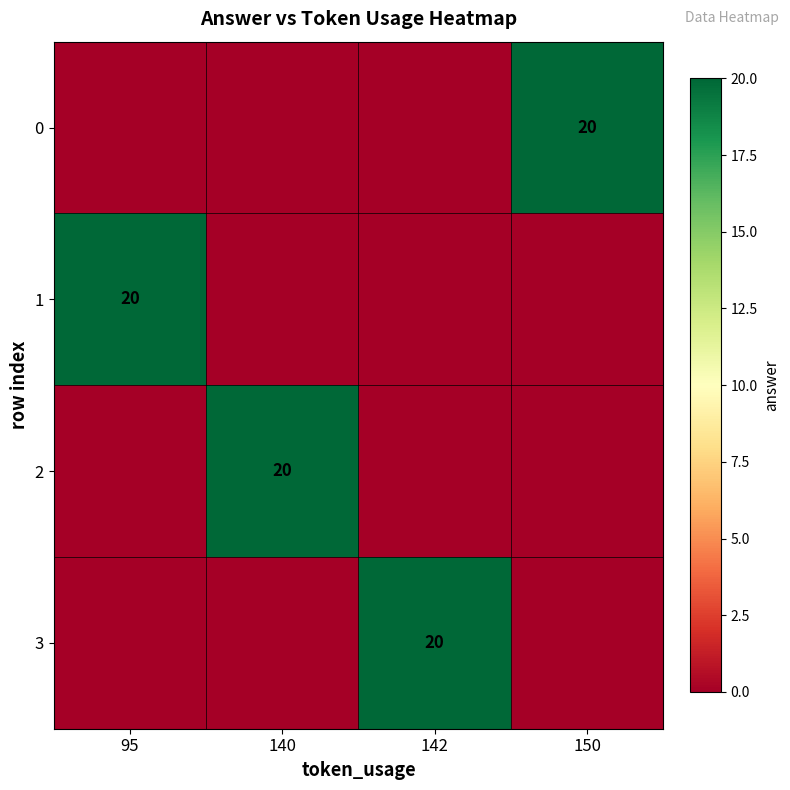

What is the total value across all series at 142?

20